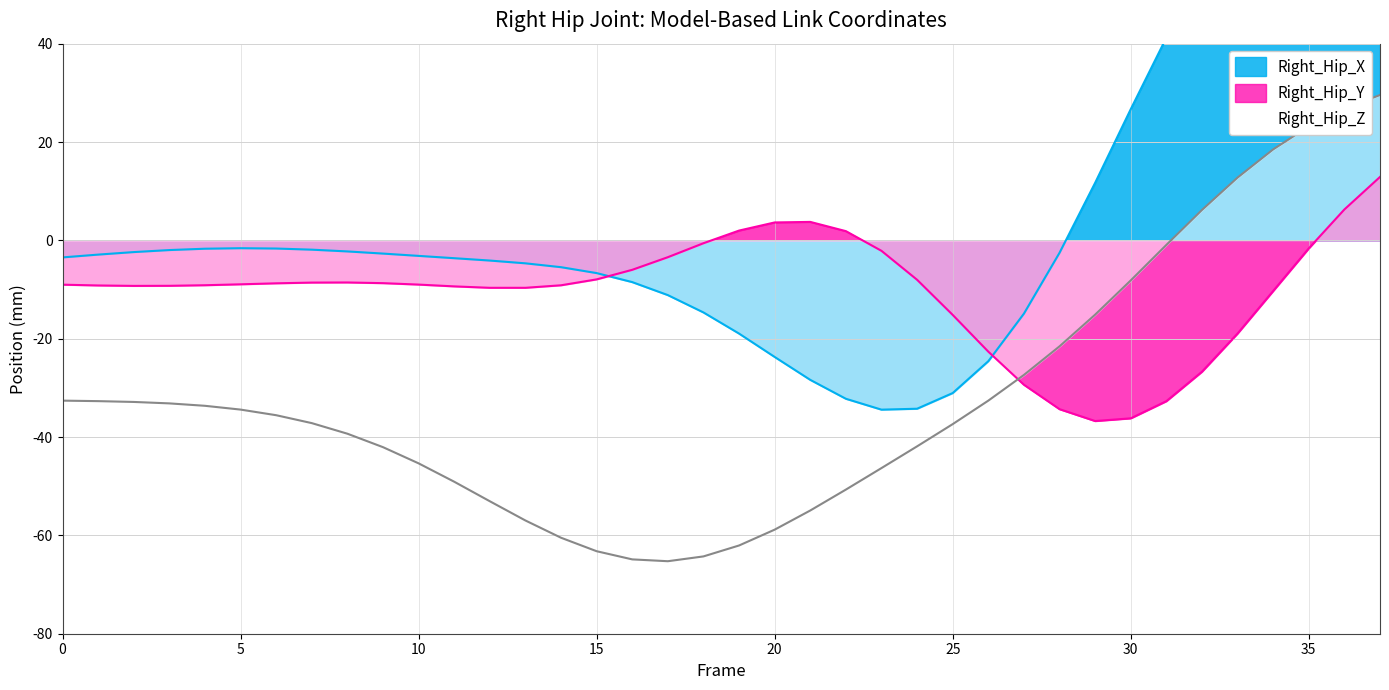

Is the value of Right_Hip_Y at 10 greater than the value of Right_Hip_Z at 15?

Yes